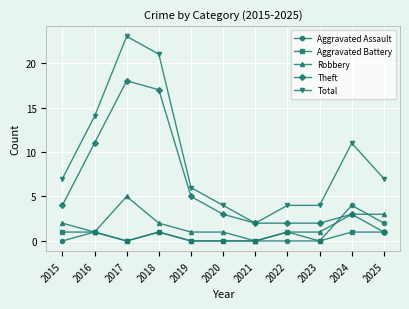

Is it true that Robbery equals 3 at 2021?

False